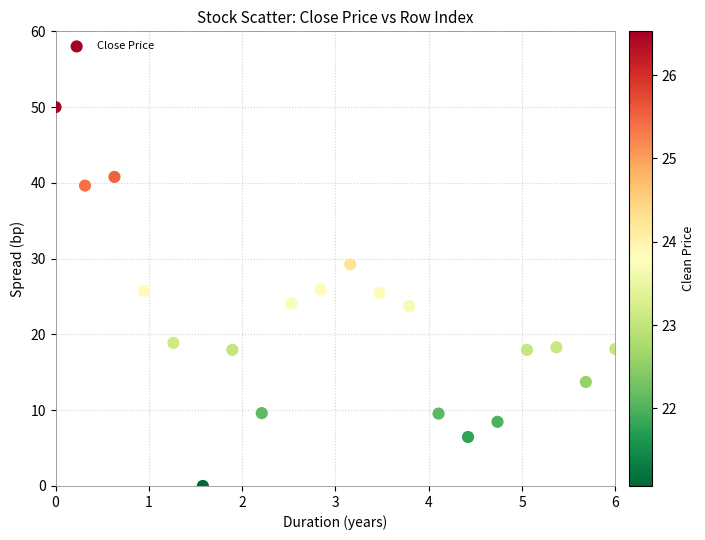

What is the range of X values (max minus min)?

6.0